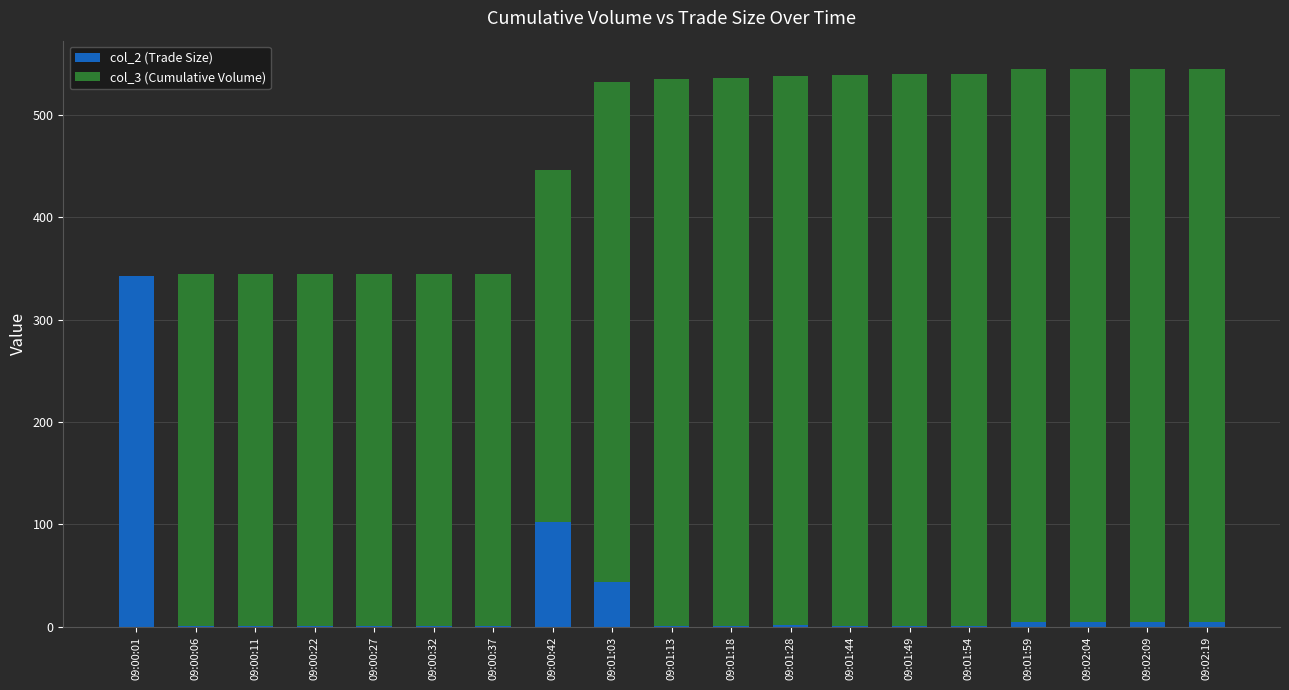

The value of col_2 (Trade Size) at 09:00:42 is 51. True or false?

False